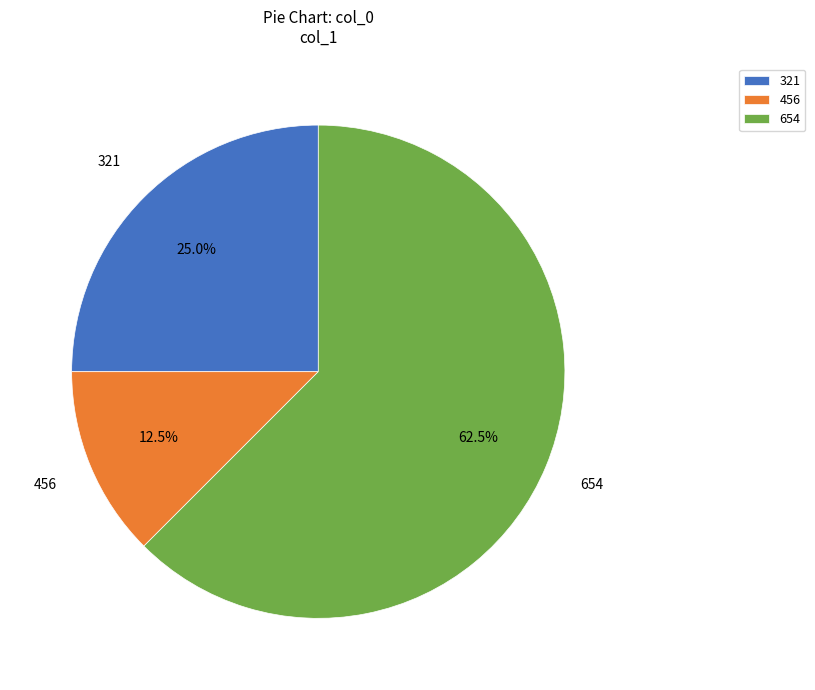

How many slices are in this pie chart?

3